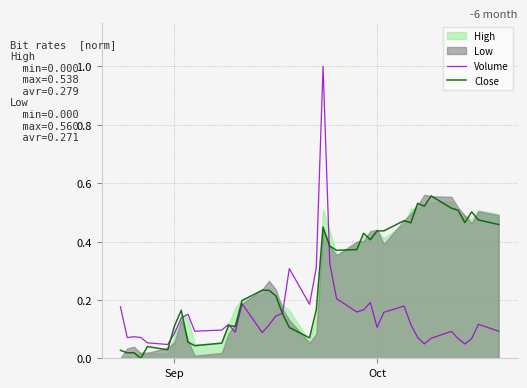

What is the maximum value for Volume?

1.0